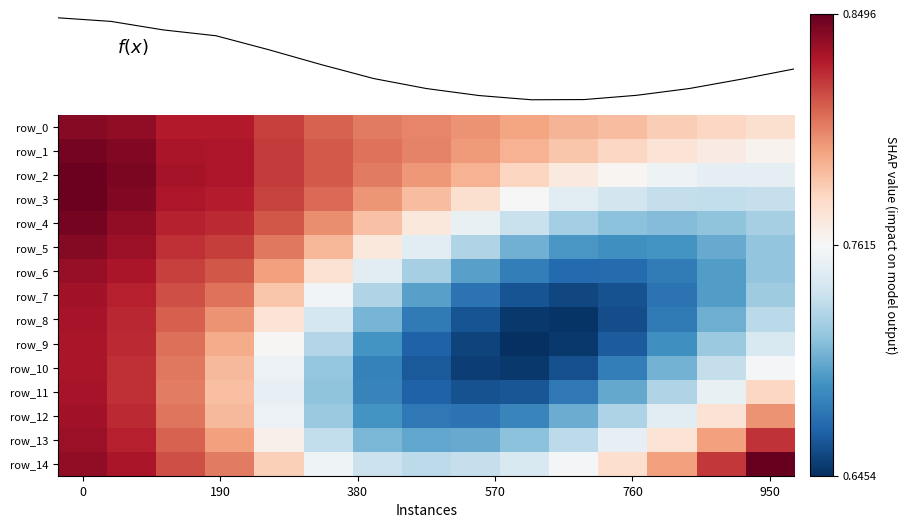

What is the maximum value for row_14?

0.8